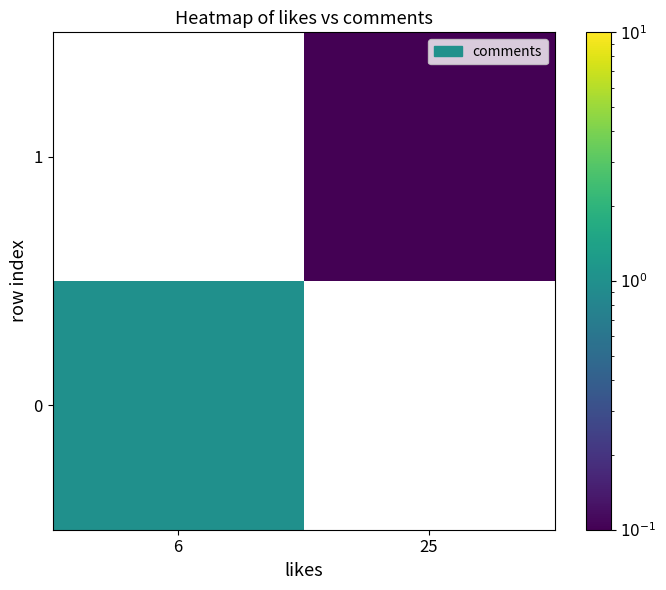

Rank the categories by 0 value from highest to lowest.

6, 25